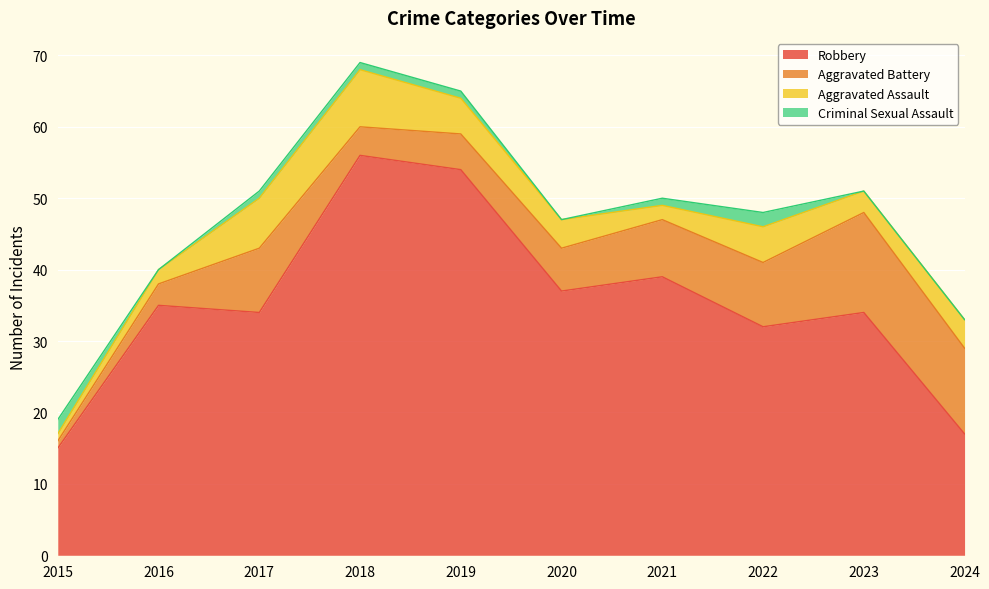

True or false: Aggravated Assault and Criminal Sexual Assault intersect in this chart.

True